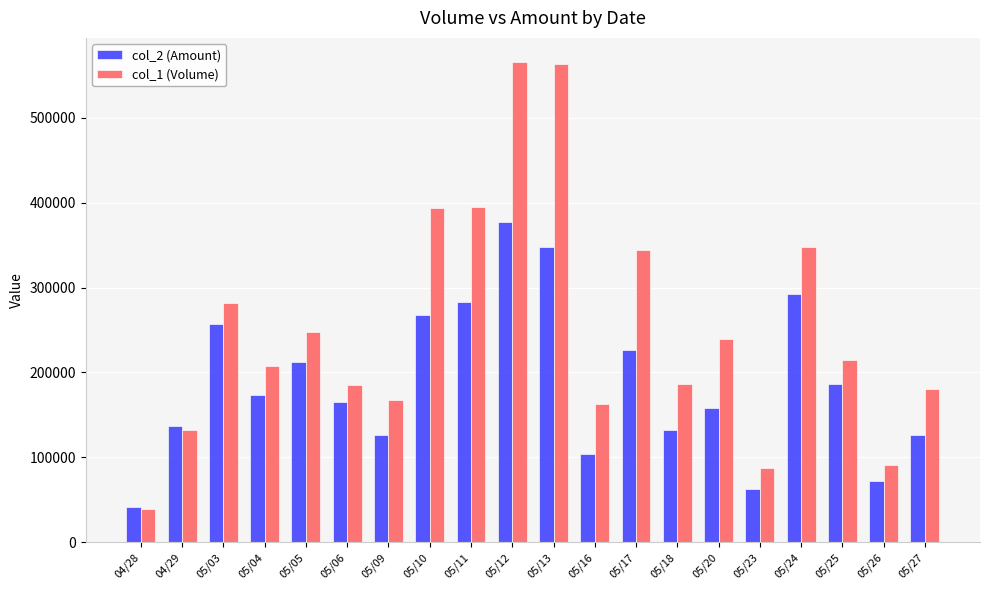

The value of col_1 (Volume) at 04/28 is 21077. True or false?

False